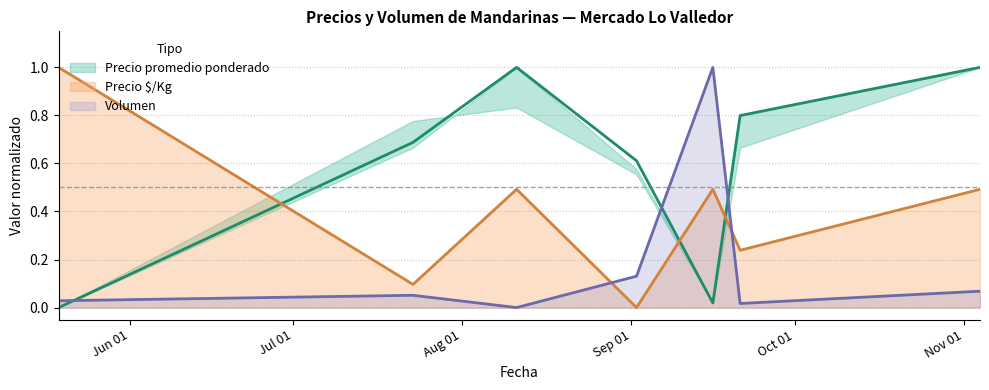

At which category does Volumen reach its first local peak?

2021-07-23